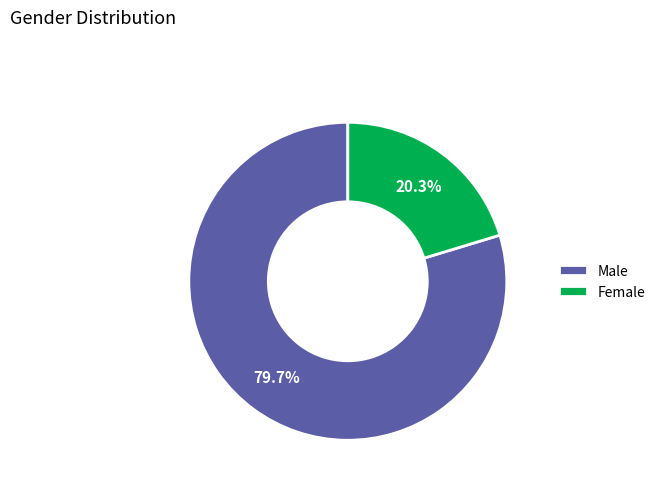

Which category has the biggest portion of the pie?

Male